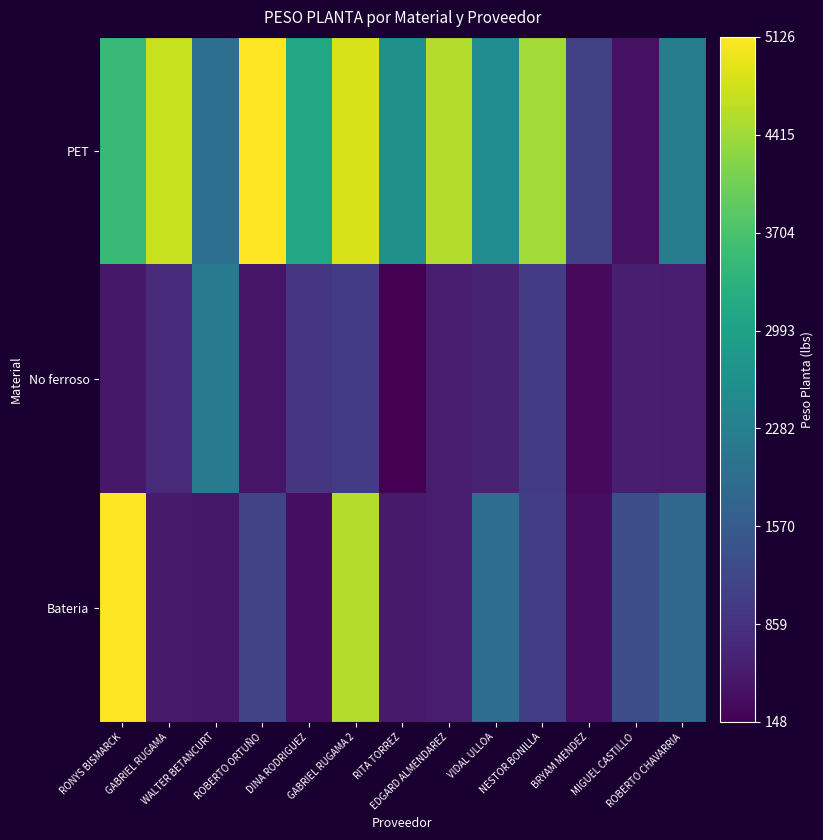

Which has a higher value, GABRIEL RUGAMA 2 or WALTER BETANCURT?

GABRIEL RUGAMA 2